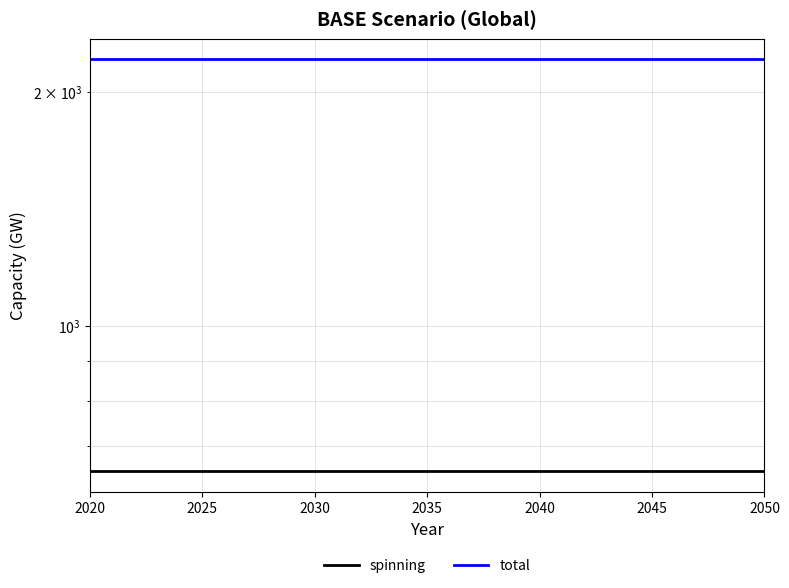

What is the value of the total point at the 8th from the left?

2200